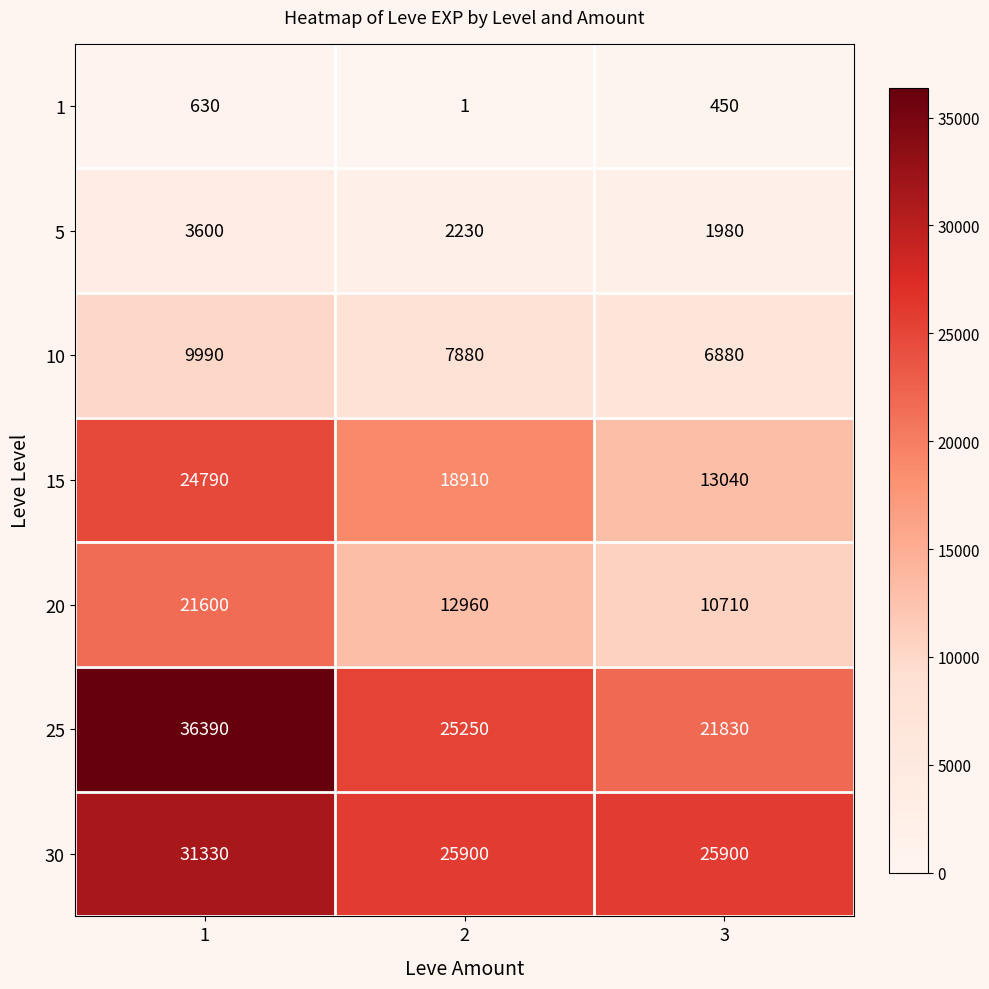

At how many categories does at least one series exceed 15614?

3